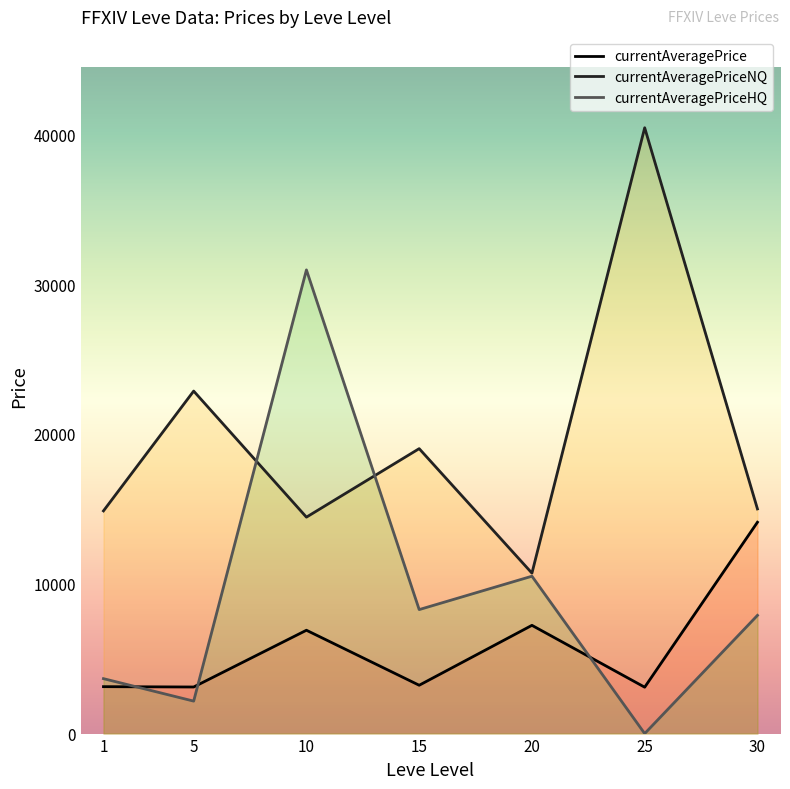

Between which two adjacent categories do currentAveragePrice and currentAveragePriceHQ first intersect?

1 and 5